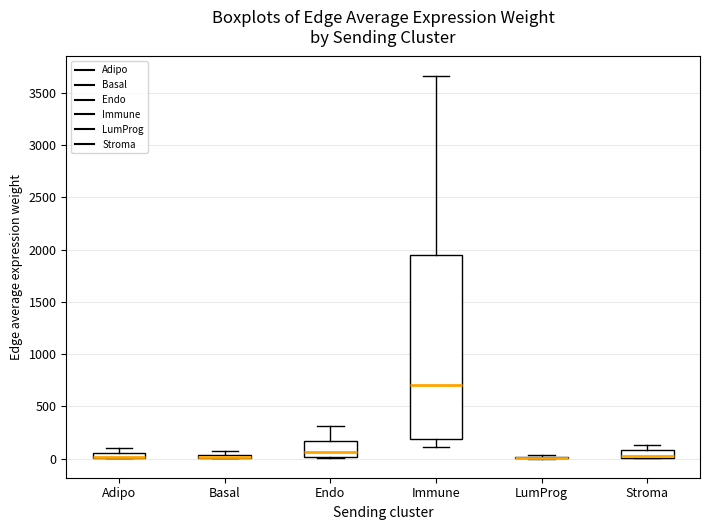

Where is the lower edge of the box for Stroma on the y-axis? The values are not printed on the chart, so give them approximately, as read against the axis.

0